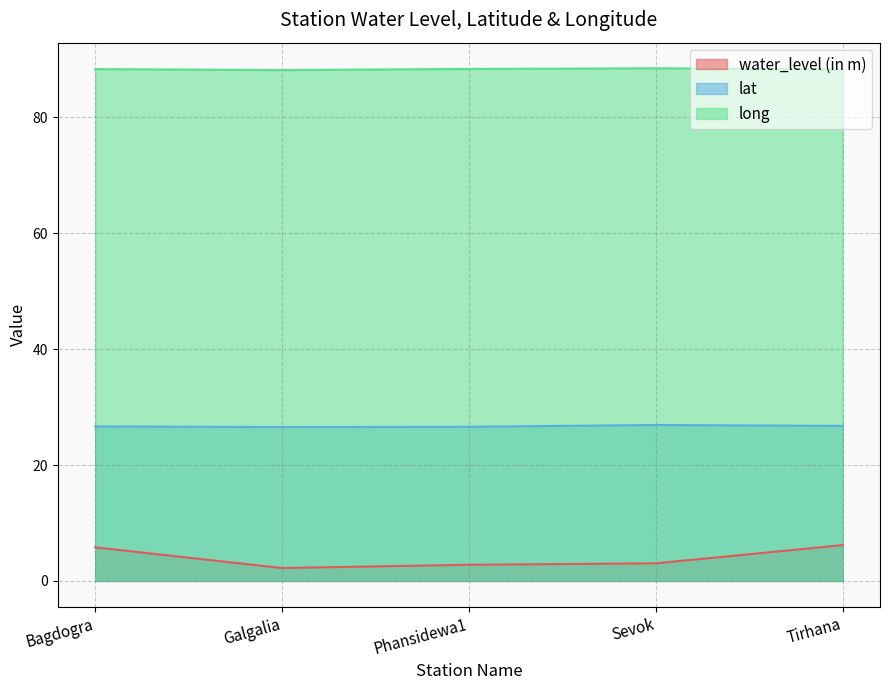

What is the spread (max minus min) of values at Tirhana?

82.1